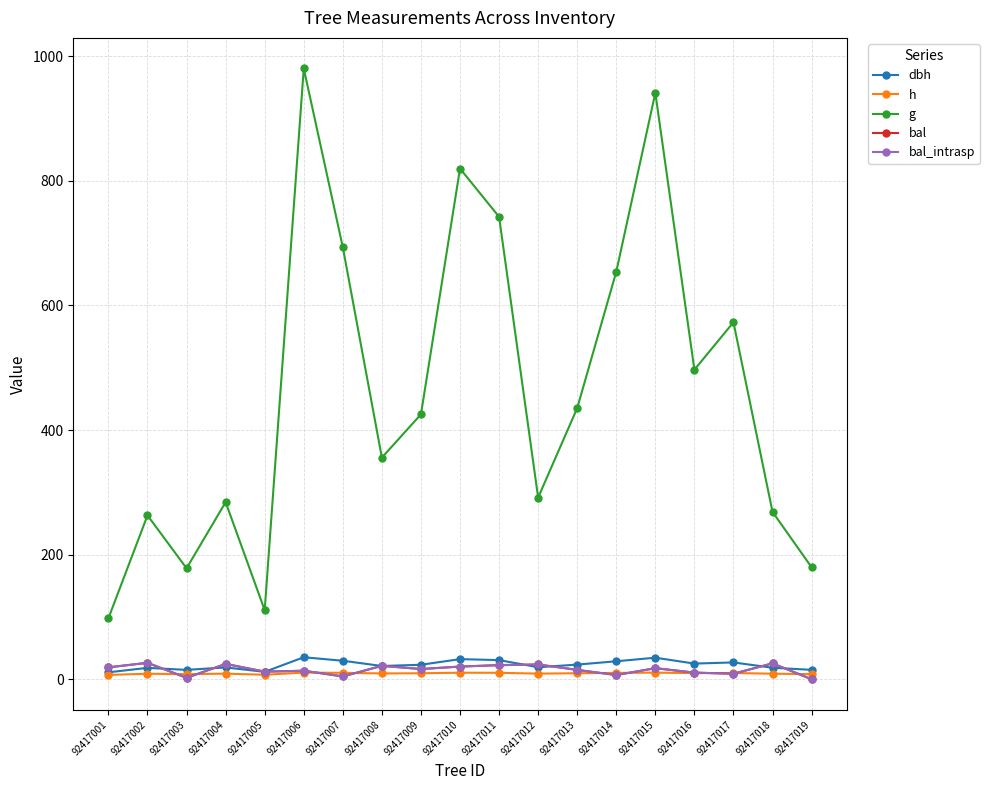

At how many categories does at least one series exceed 154?

17